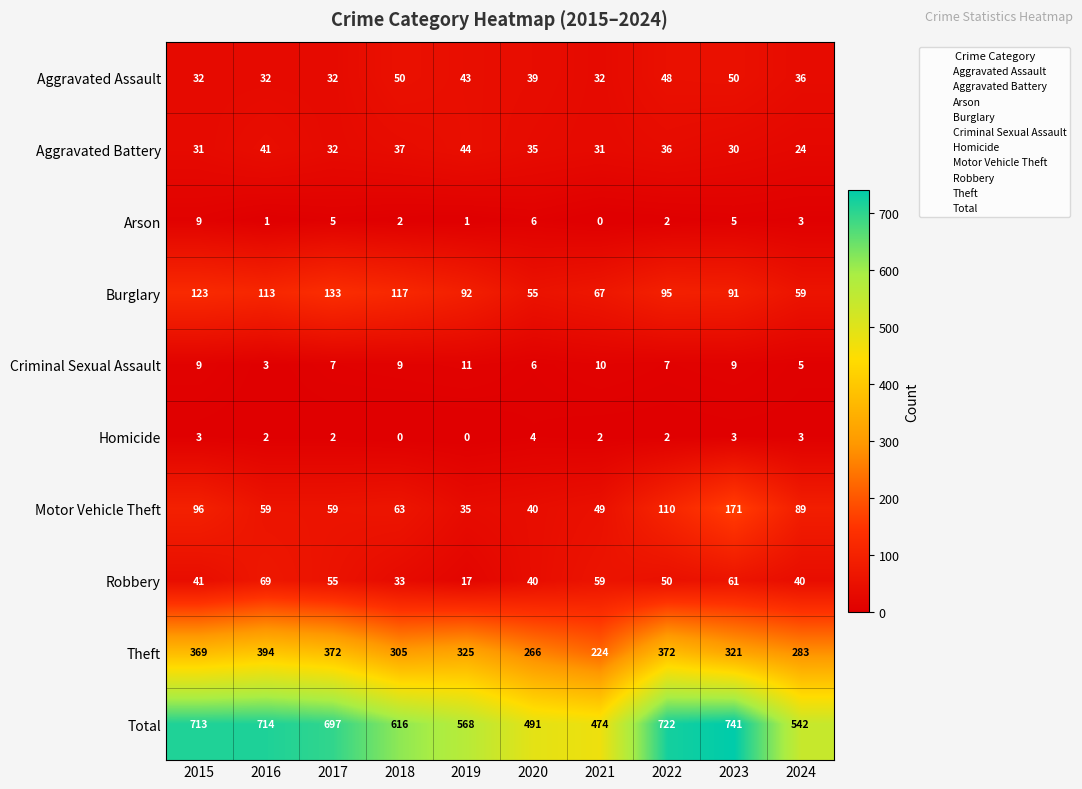

Which category has the highest value across all series?

2023